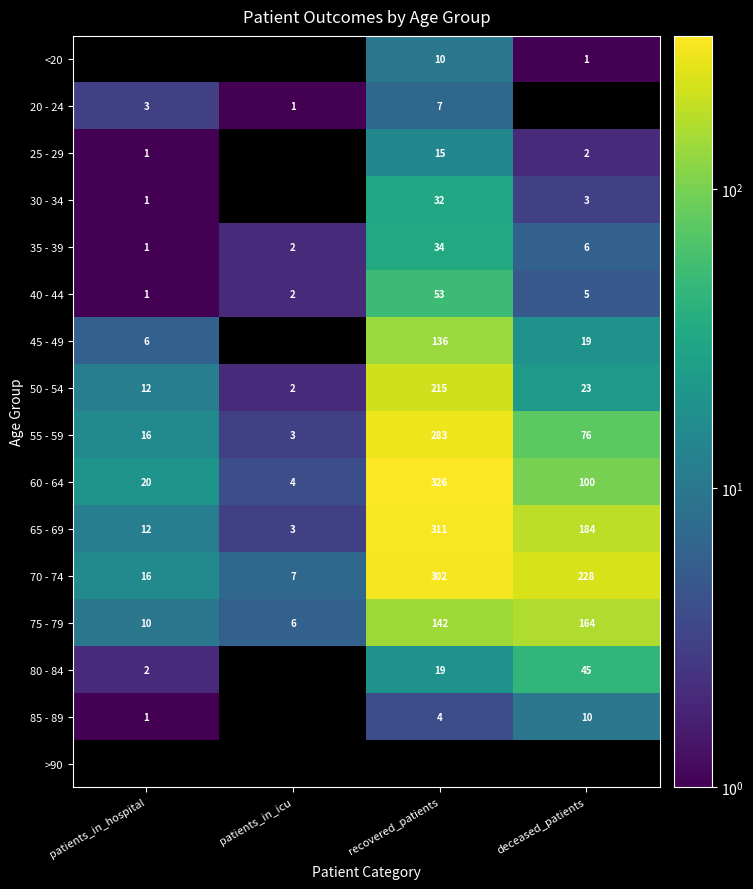

How many values in the 50 - 54 series are below 23?

2